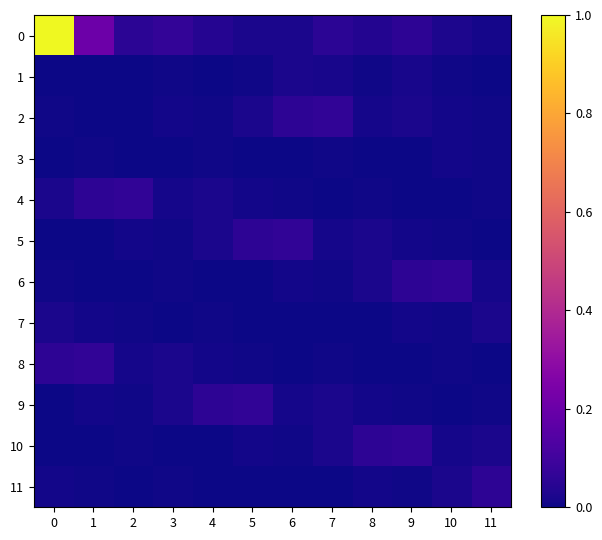

Reading left to right, what are all the values shown in this chart?

0: 0=1.0	1=0.2	2=0.1	3=0.1	4=0.0	5=0.0	6=0.0	7=0.1	8=0.0	9=0.1	10=0.0	11=0.0
1: 0=0.0	1=0.0	2=0.0	3=0.0	4=0.0	5=0.0	6=0.0	7=0.0	8=0.0	9=0.0	10=0.0	11=0.0
2: 0=0.0	1=0.0	2=0.0	3=0.0	4=0.0	5=0.0	6=0.1	7=0.1	8=0.0	9=0.0	10=0.0	11=0.0
3: 0=0.0	1=0.0	2=0.0	3=0.0	4=0.0	5=0.0	6=0.0	7=0.0	8=0.0	9=0.0	10=0.0	11=0.0
4: 0=0.0	1=0.1	2=0.1	3=0.0	4=0.0	5=0.0	6=0.0	7=0.0	8=0.0	9=0.0	10=0.0	11=0.0
5: 0=0.0	1=0.0	2=0.0	3=0.0	4=0.0	5=0.1	6=0.1	7=0.0	8=0.0	9=0.0	10=0.0	11=0.0
6: 0=0.0	1=0.0	2=0.0	3=0.0	4=0.0	5=0.0	6=0.0	7=0.0	8=0.0	9=0.1	10=0.1	11=0.0
7: 0=0.0	1=0.0	2=0.0	3=0.0	4=0.0	5=0.0	6=0.0	7=0.0	8=0.0	9=0.0	10=0.0	11=0.0
8: 0=0.1	1=0.1	2=0.0	3=0.0	4=0.0	5=0.0	6=0.0	7=0.0	8=0.0	9=0.0	10=0.0	11=0.0
9: 0=0.0	1=0.0	2=0.0	3=0.0	4=0.1	5=0.1	6=0.0	7=0.0	8=0.0	9=0.0	10=0.0	11=0.0
10: 0=0.0	1=0.0	2=0.0	3=0.0	4=0.0	5=0.0	6=0.0	7=0.0	8=0.1	9=0.1	10=0.0	11=0.0
11: 0=0.0	1=0.0	2=0.0	3=0.0	4=0.0	5=0.0	6=0.0	7=0.0	8=0.0	9=0.0	10=0.0	11=0.1